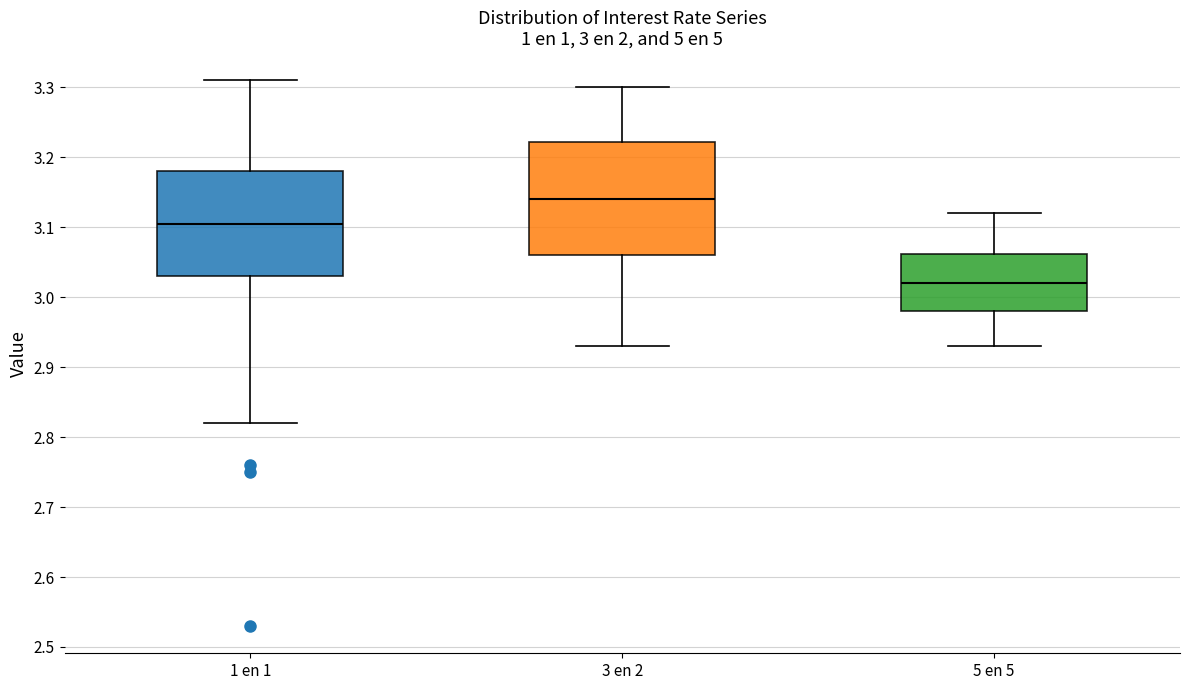

Where is the lower edge of the box for 3 en 2 on the y-axis? The values are not printed on the chart, so give them approximately, as read against the axis.

3.06